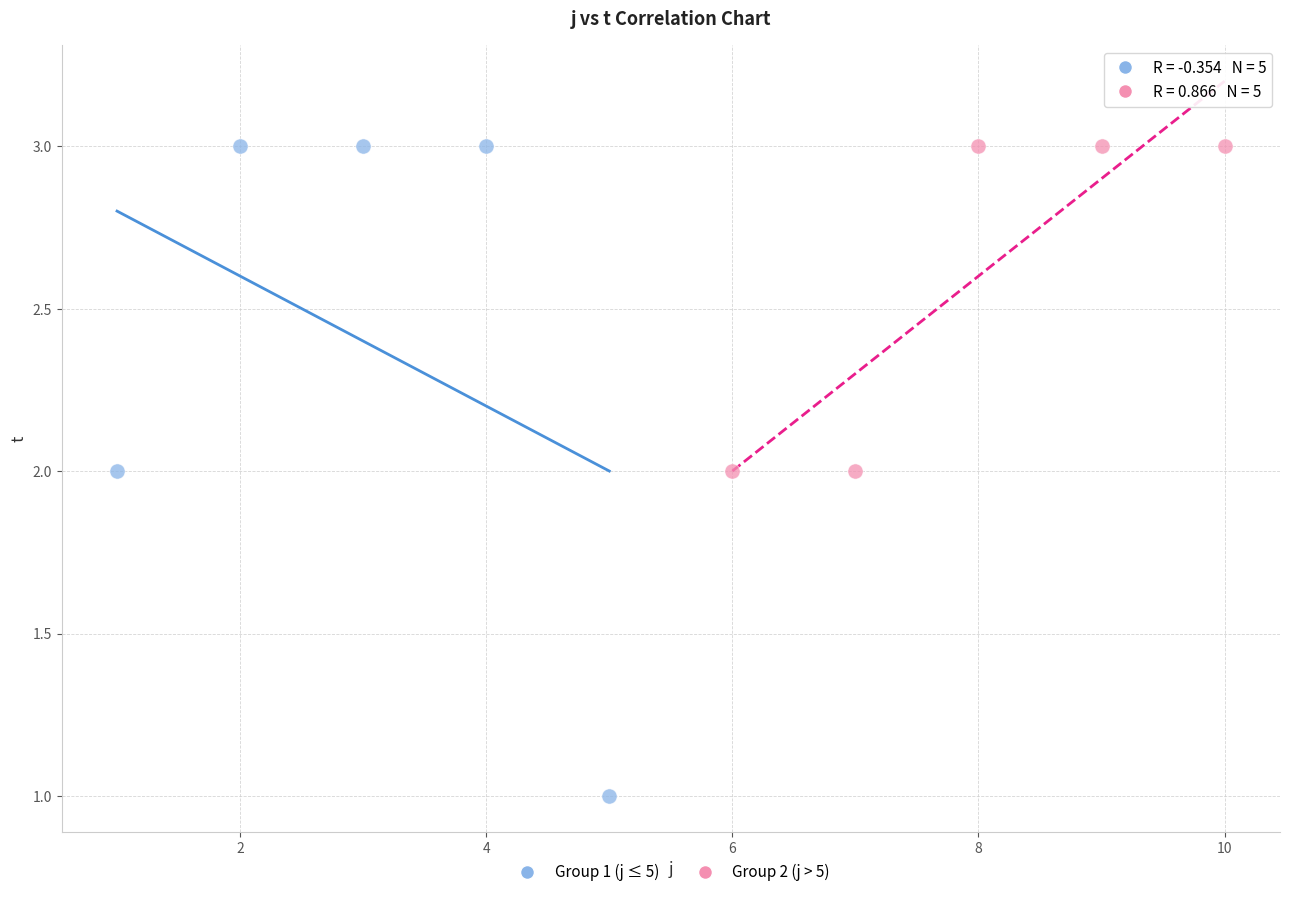

Which series reaches the minimum Y coordinate?

Group 1 (j ≤ 5)